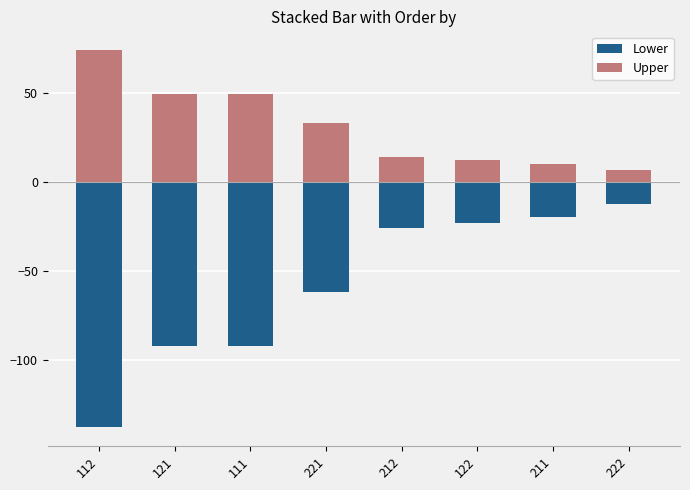

Reading left to right, list all the values displayed in this chart.

Lower: -137.8	-92.3	-92.3	-61.8	-26.0	-22.8	-19.5	-12.3
Upper: 74.2	49.7	49.7	33.2	14.0	12.2	10.5	6.6